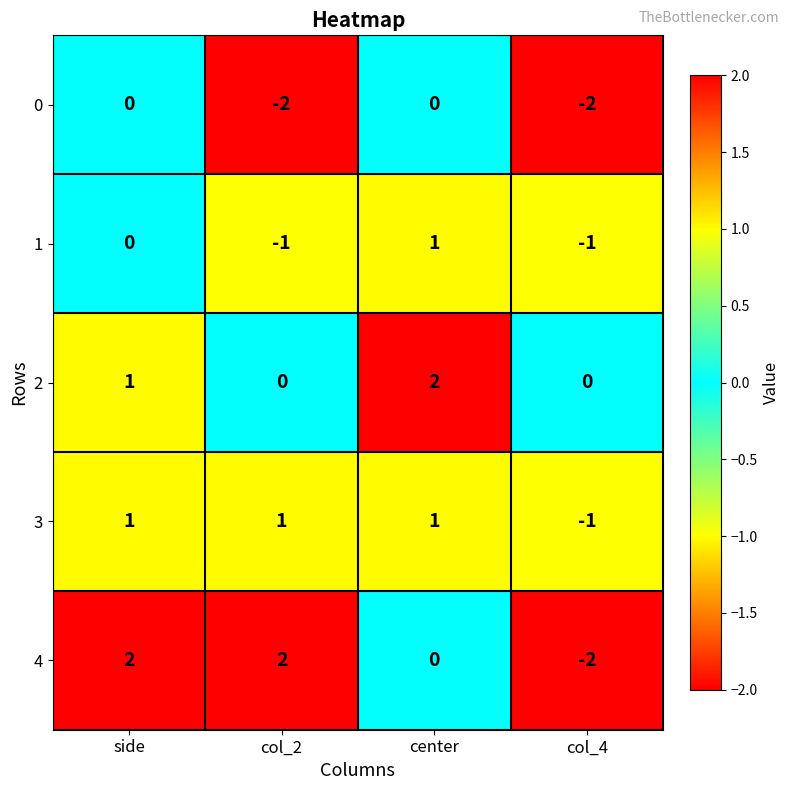

Is it true that 4 equals 3 at col_2?

False